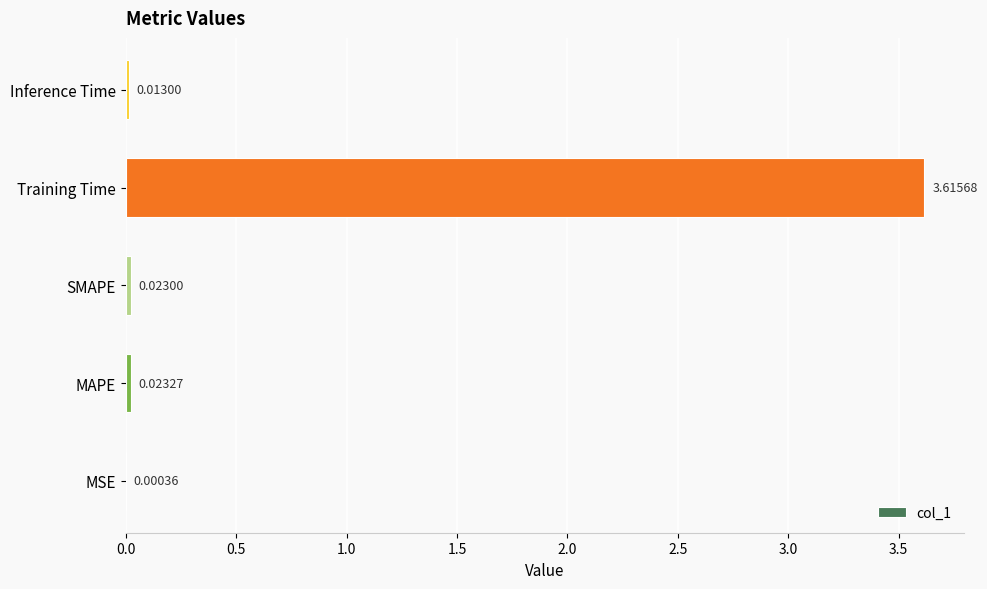

What is the sum of the values at Training Time and MSE?

3.6